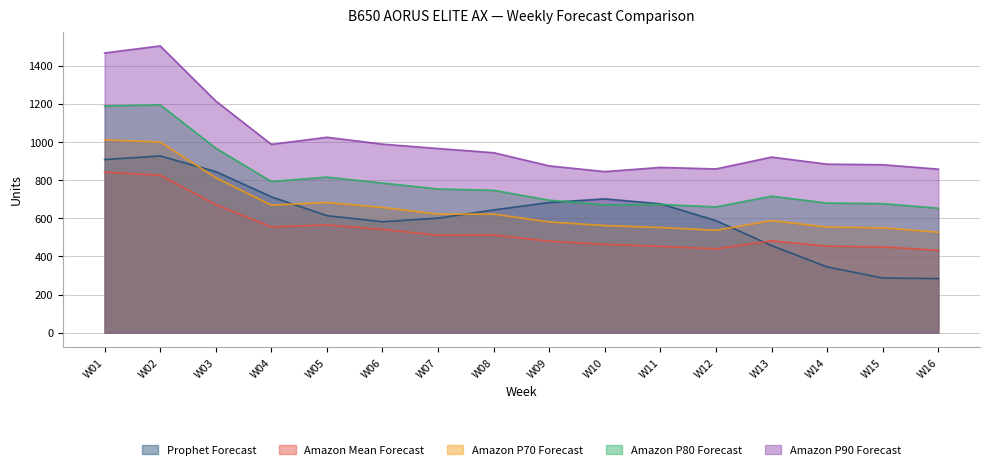

Which label corresponds to the smallest value in the chart?

W16